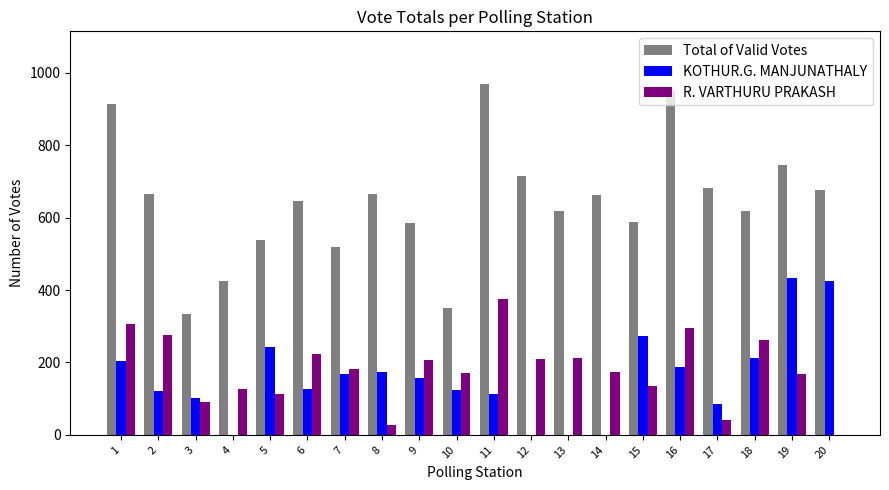

Are the bars horizontal?

No